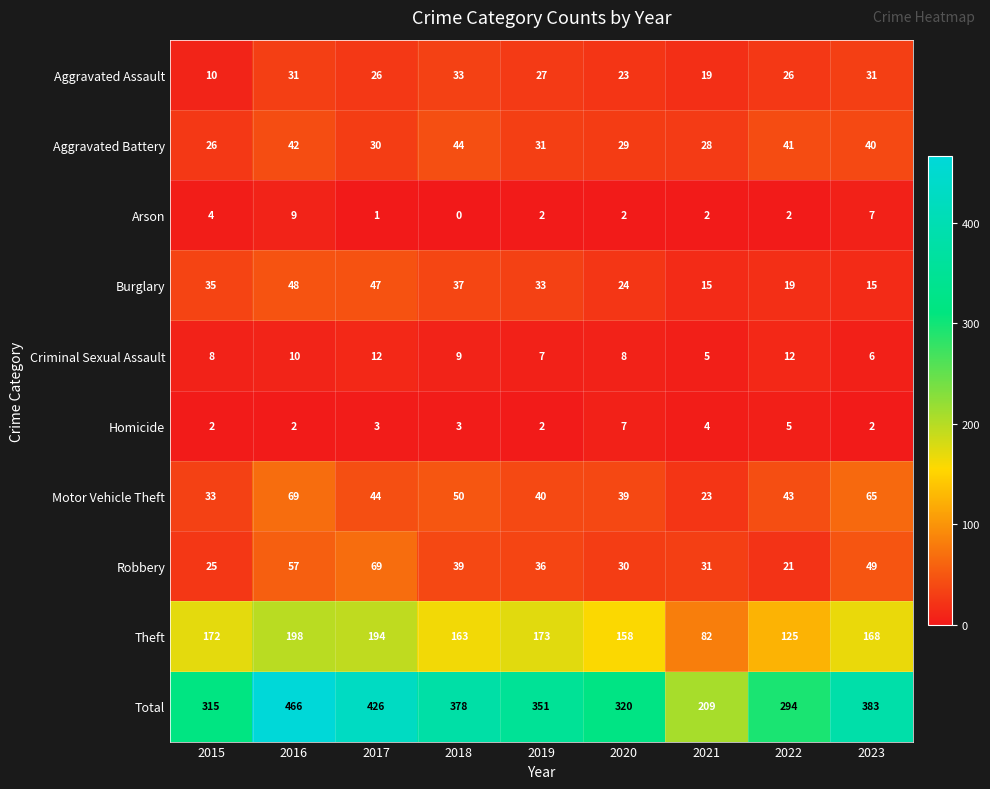

At which label is Total closest to 337?

2019